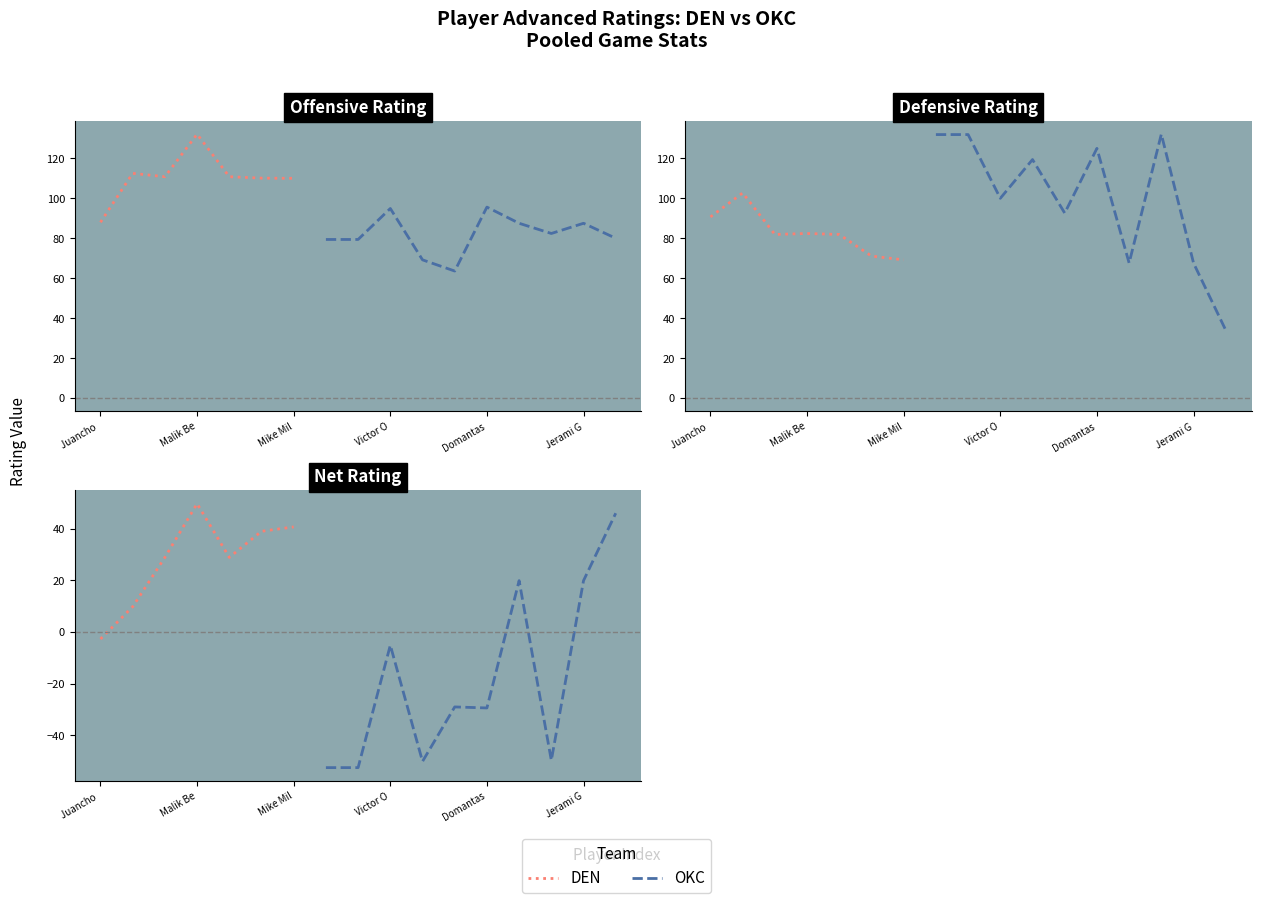

The E_OFF_RATING series shows 88.0 at Juancho Hernangomez. True or false?

True